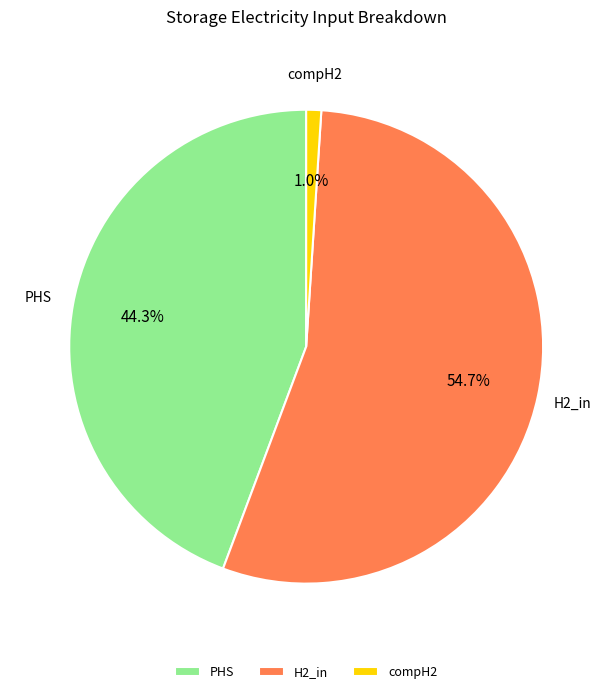

To the nearest percent, what portion does compH2 represent?

1%